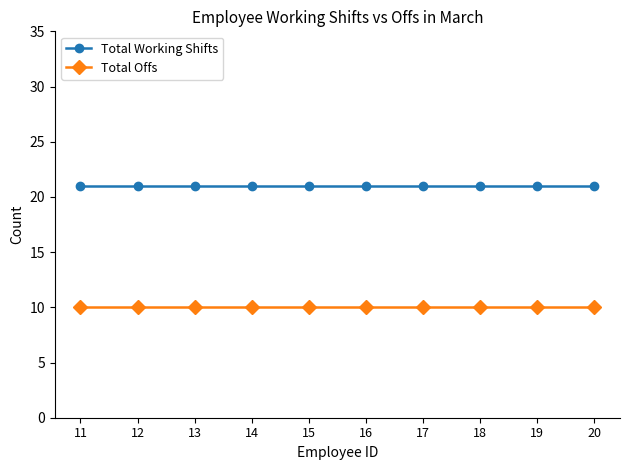

What is the sum of all Total Offs values?

100